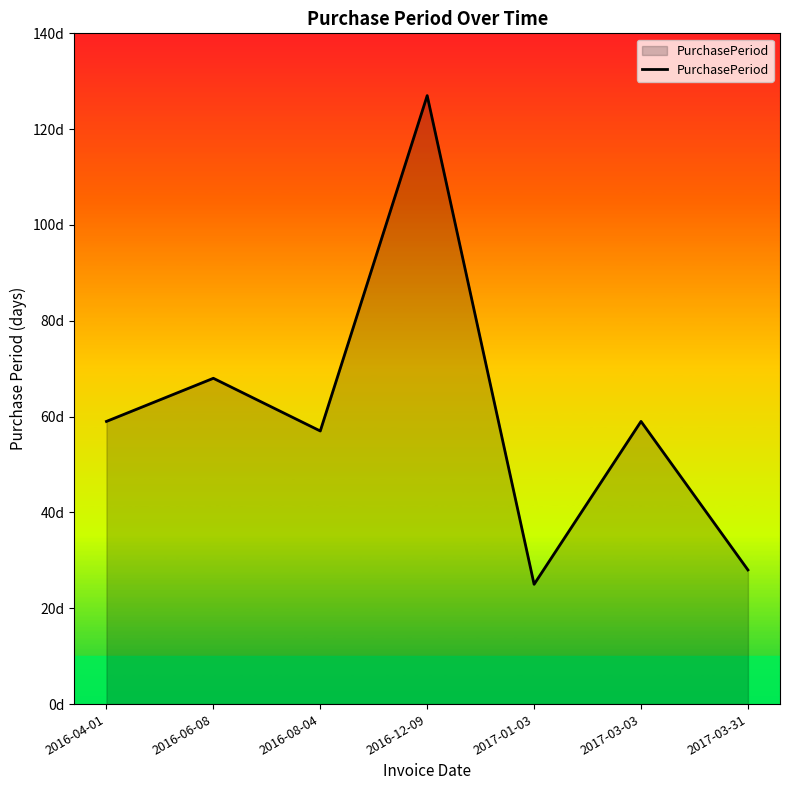

What position from the left is 2016-08-04?

3